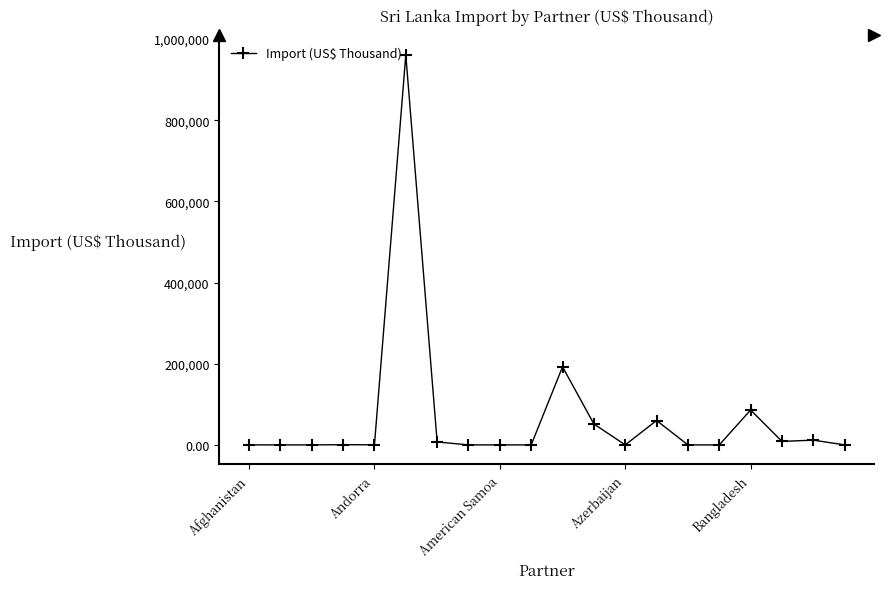

What is the difference between the maximum and minimum values?

960801.1